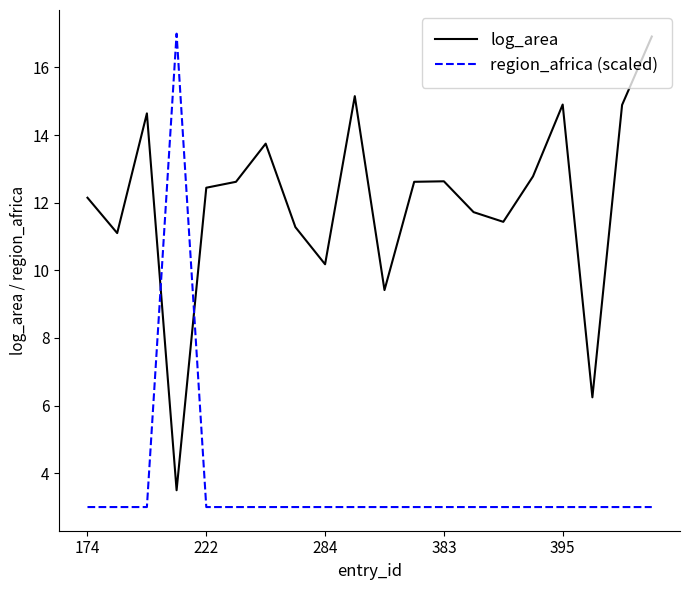

Rank the series by their average value, from lowest to highest.

region_africa (scaled), log_area